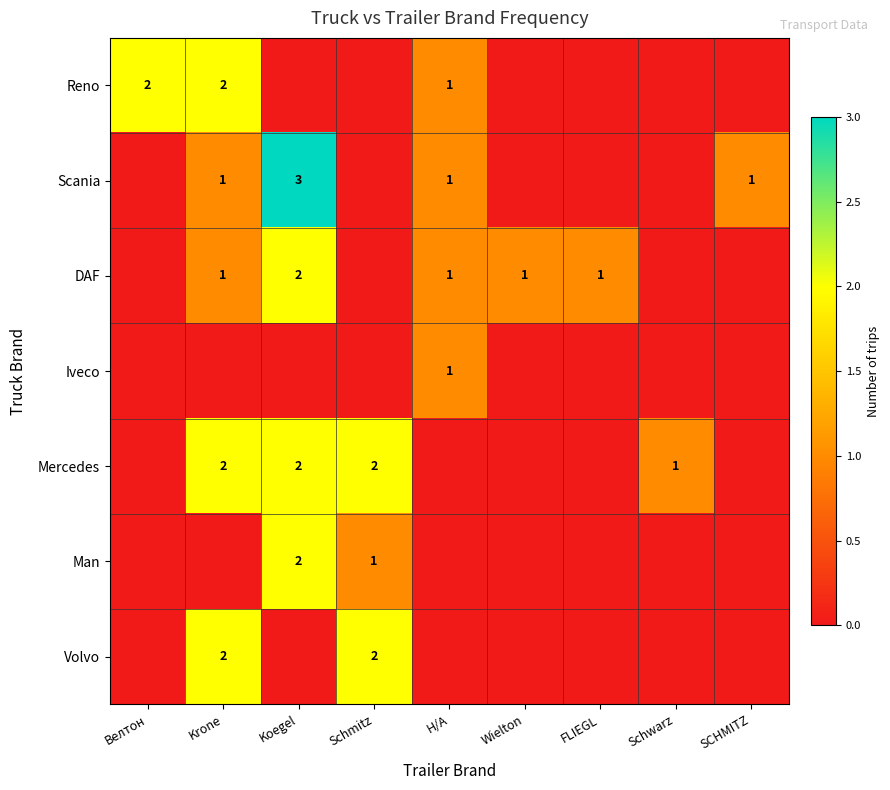

The Reno series shows 1 at Н/А. True or false?

True